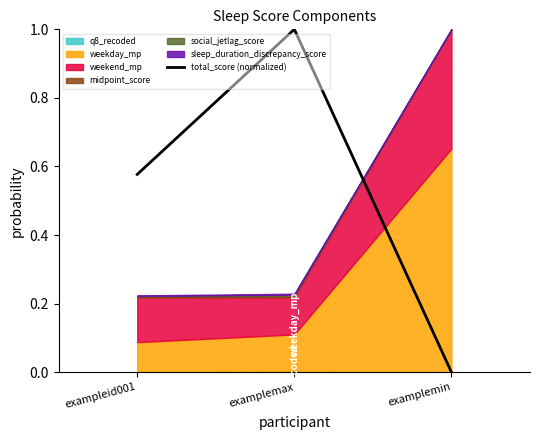

Rank the categories by value from highest to lowest.

examplemax, exampleid001, examplemin